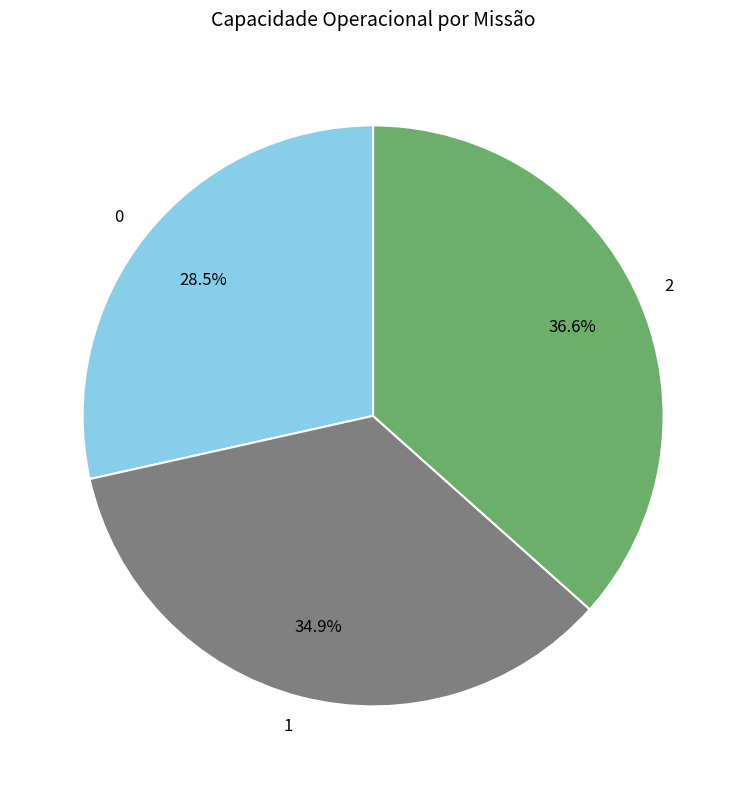

Does any single category account for the majority?

No